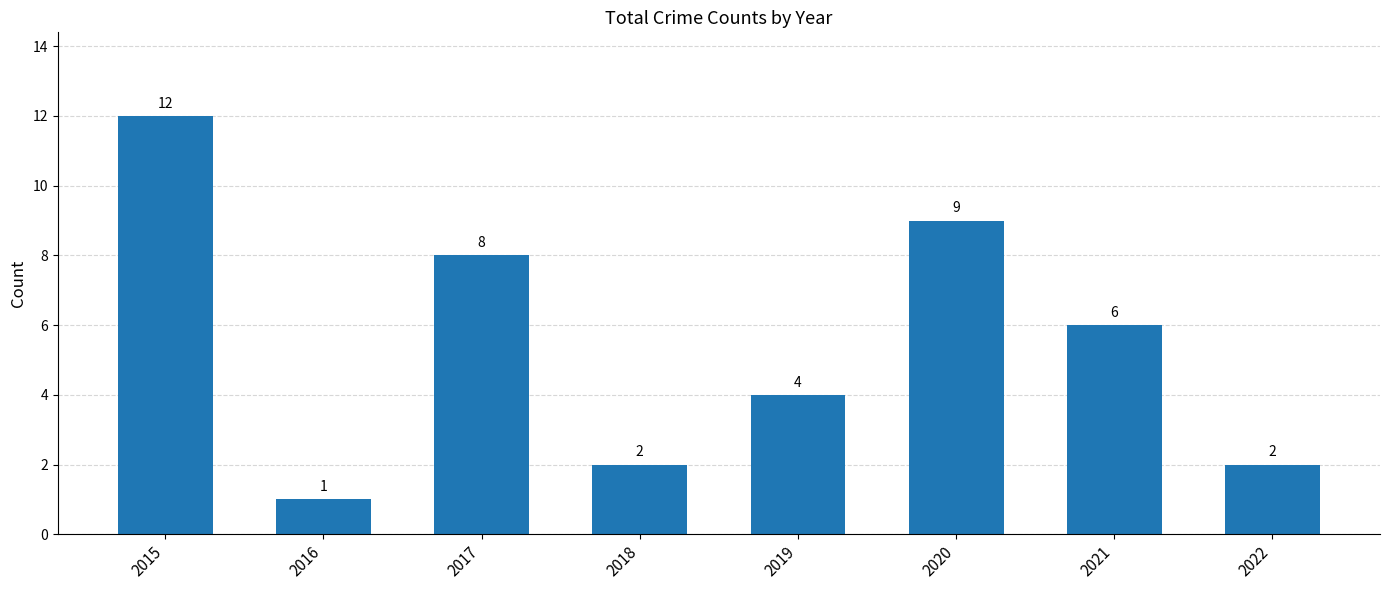

Approximately how many times larger is the value at 2016 compared to 2015?

0.1